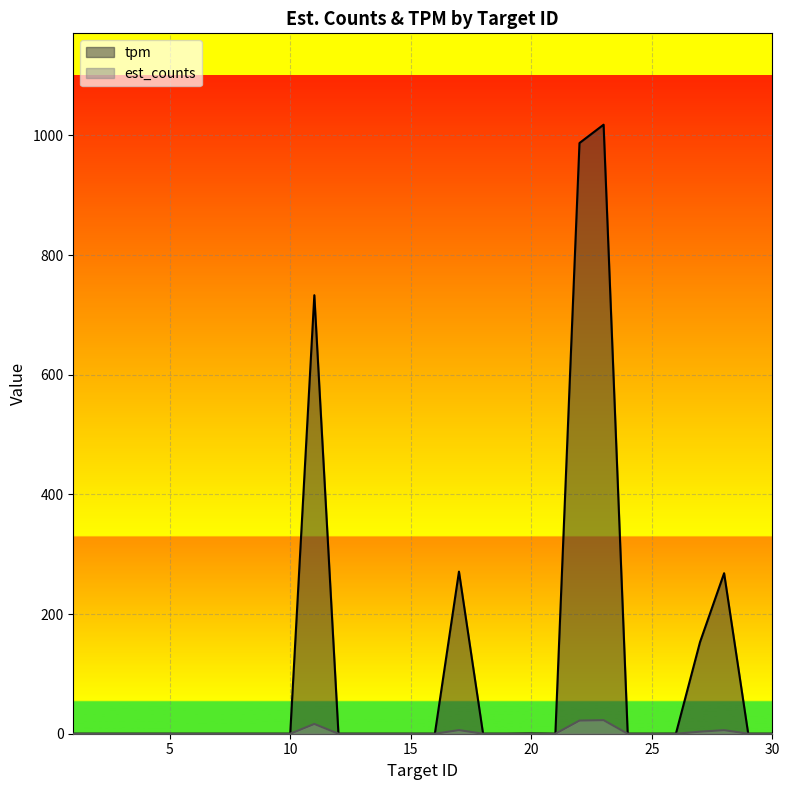

True or false: tpm and est_counts cross at least once.

False